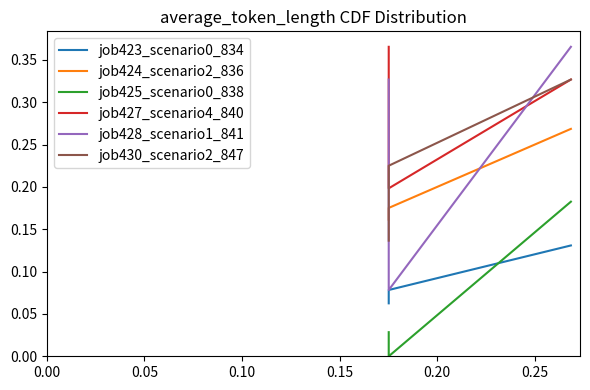

What is the difference between the maximum and minimum values in the job423_scenario0_834 series?

0.1